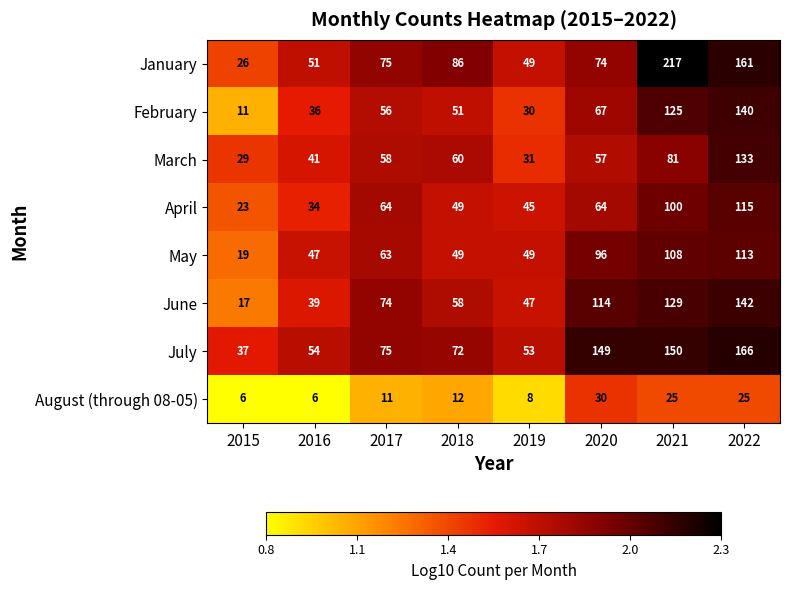

Rank the series by their maximum value, from lowest to highest.

August (through 08-05), May, April, March, February, June, July, January